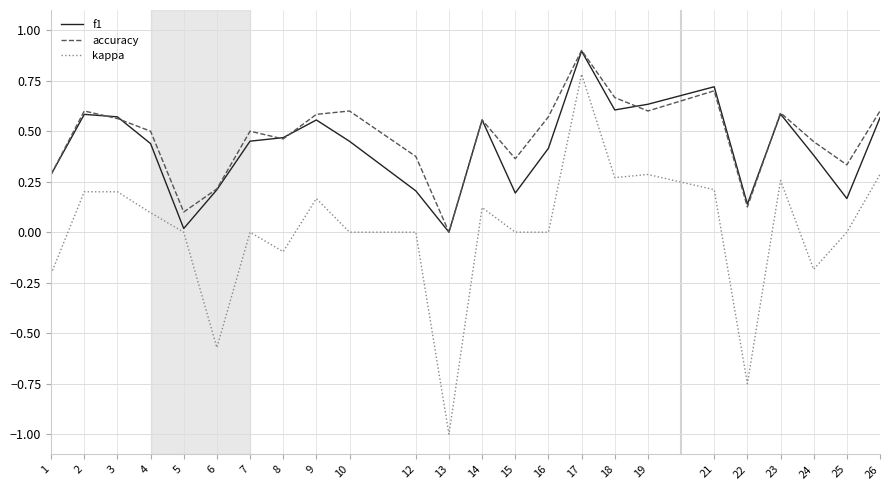

Which series changed the most between 2 and 7?

kappa